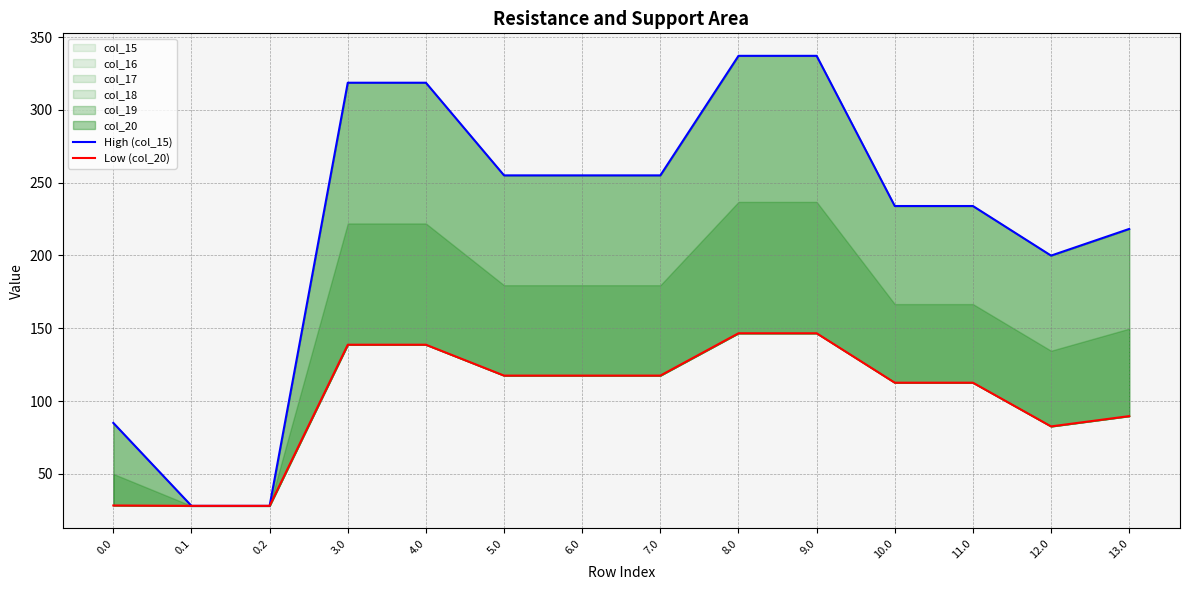

Count the number of categories in the chart.

14